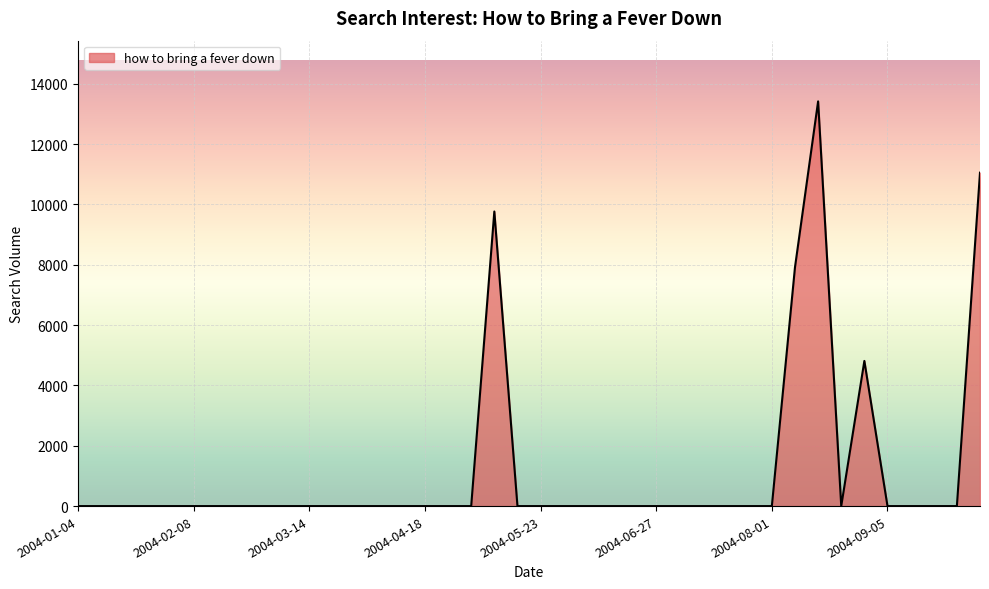

What is the maximum value shown in the chart?

13418.3